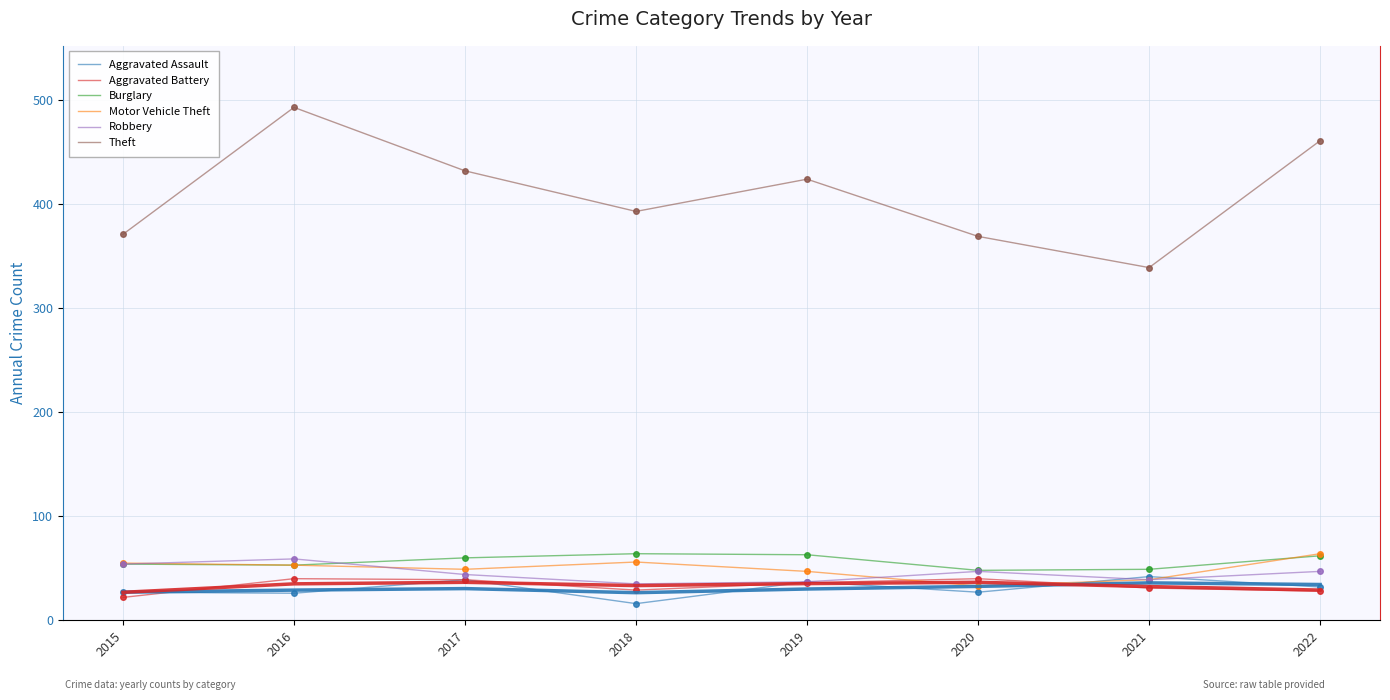

What is the smallest value displayed?

16